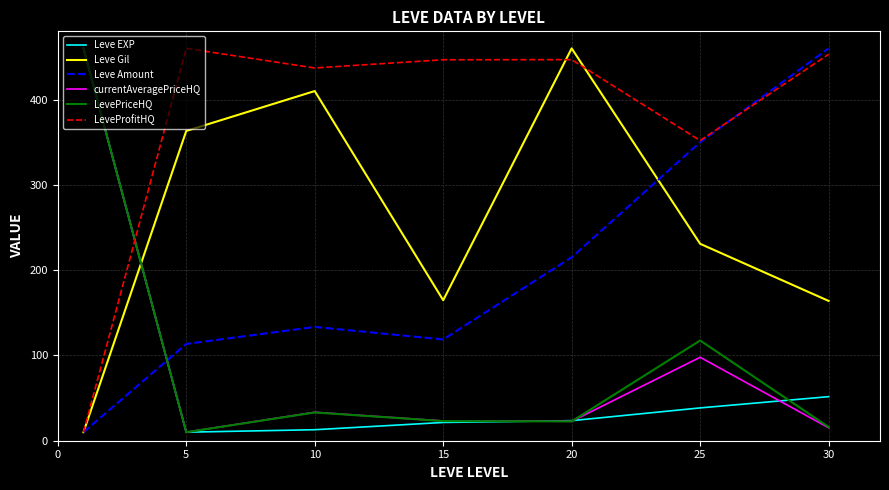

How many values in the LevePriceHQ series are below 23?

3